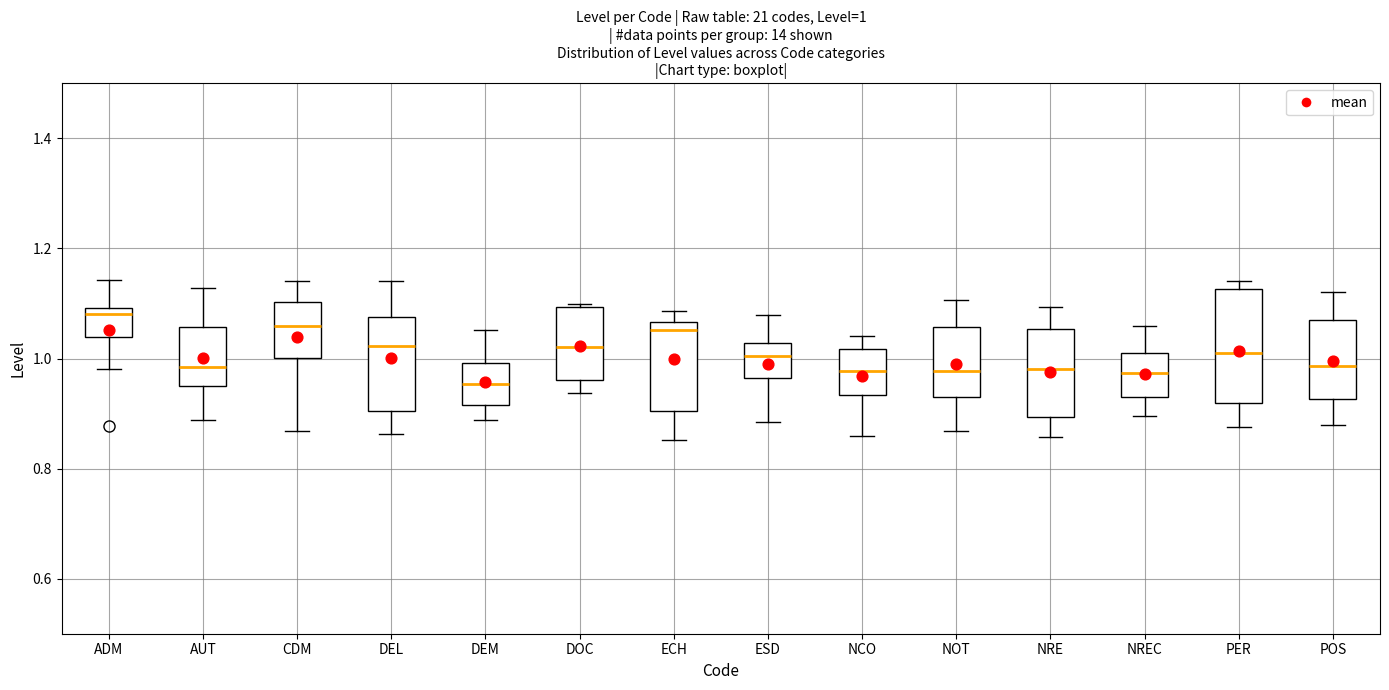

Comparing the boxes themselves (not the whiskers), which one is the tallest?

PER